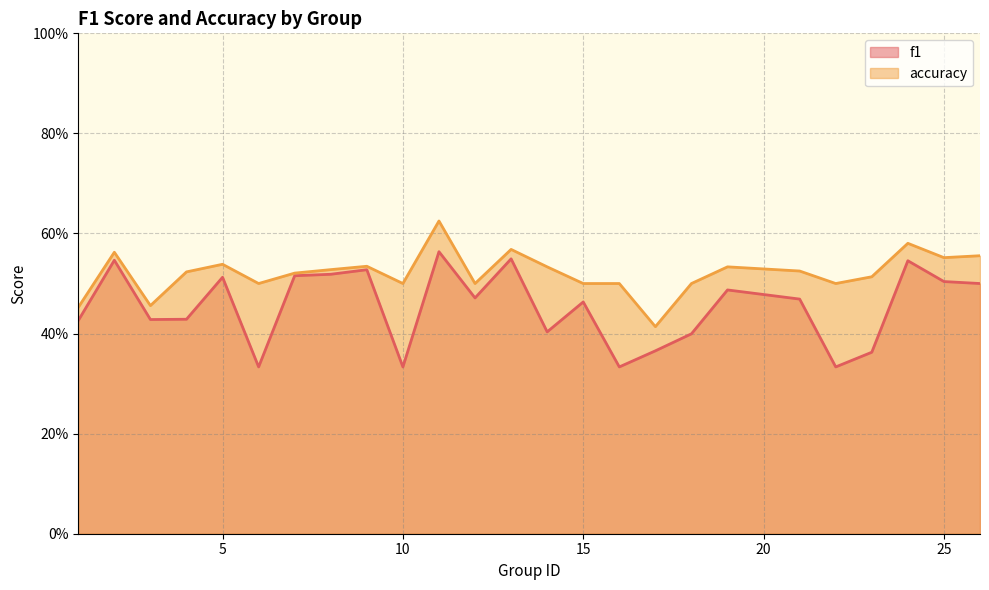

What is the difference between the second highest and minimum values in the f1 series?

0.2